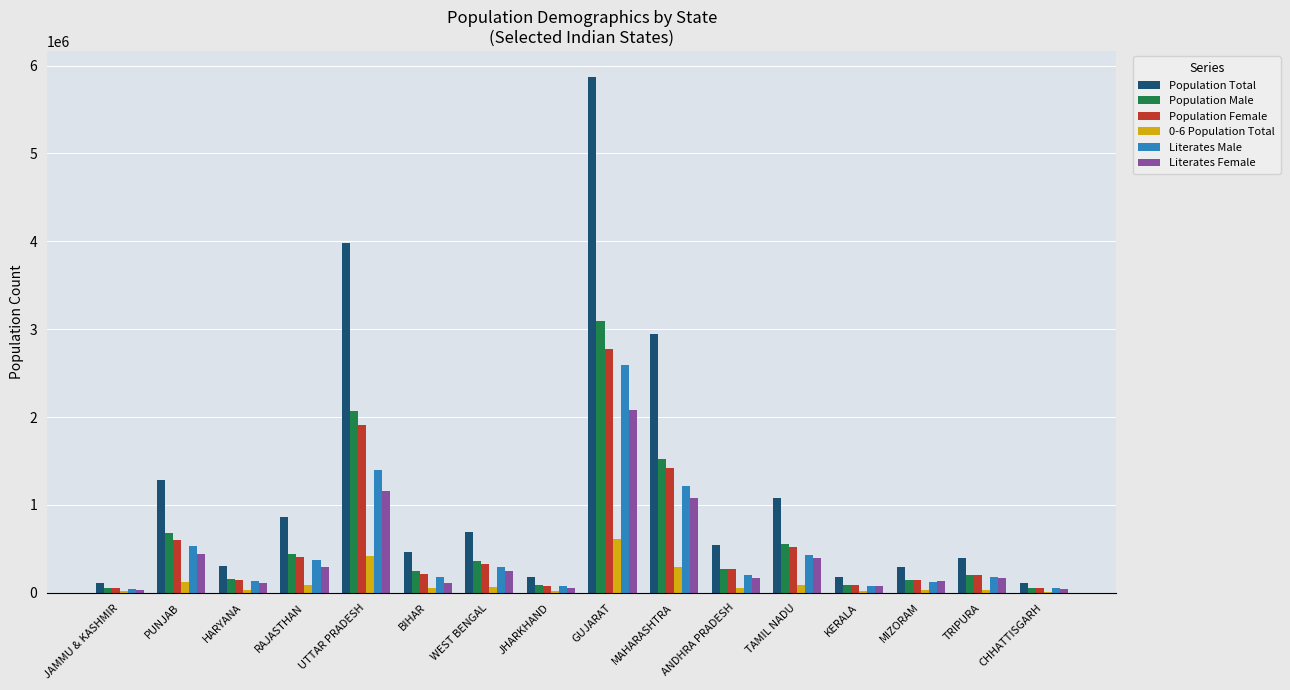

Count the number of categories in the chart.

16